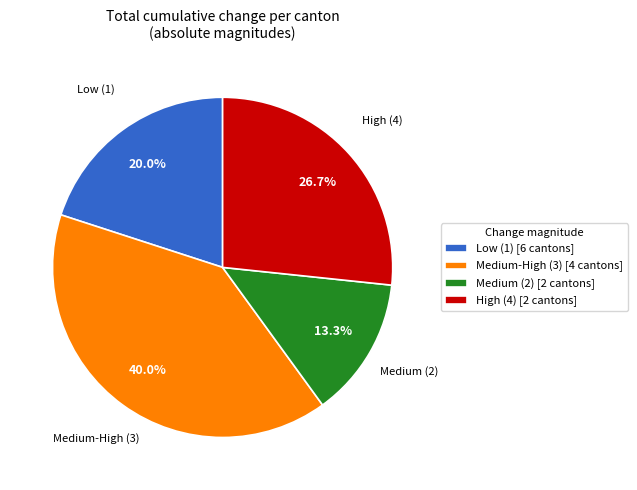

Rank the categories by value from lowest to highest.

Medium (2) [2 cantons], Low (1) [6 cantons], High (4) [2 cantons], Medium-High (3) [4 cantons]